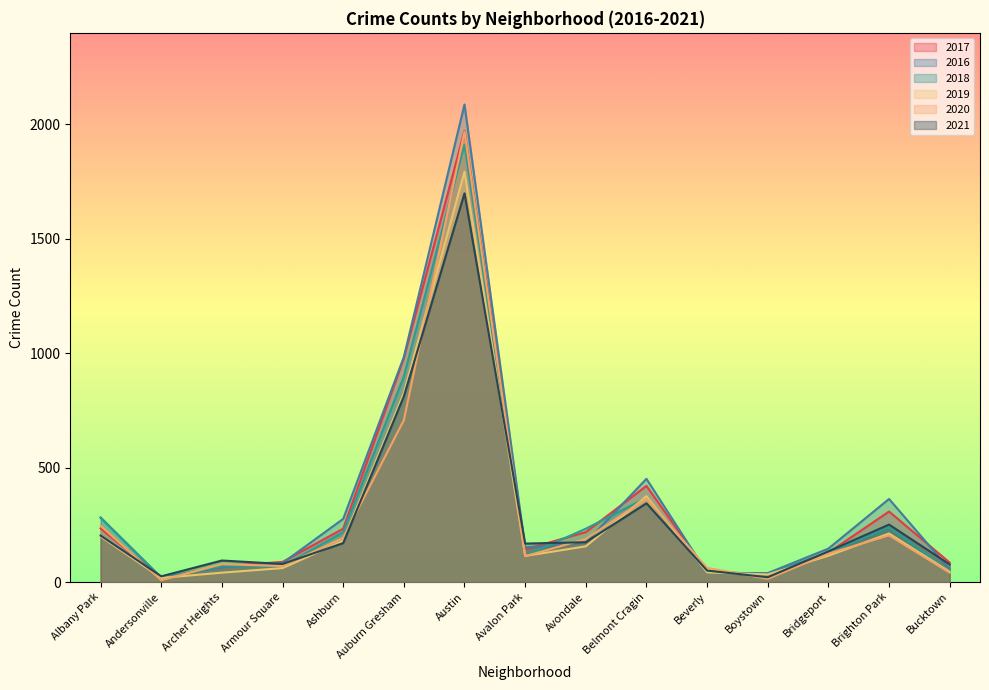

Between Avalon Park and Brighton Park, which series saw the biggest shift?

2016